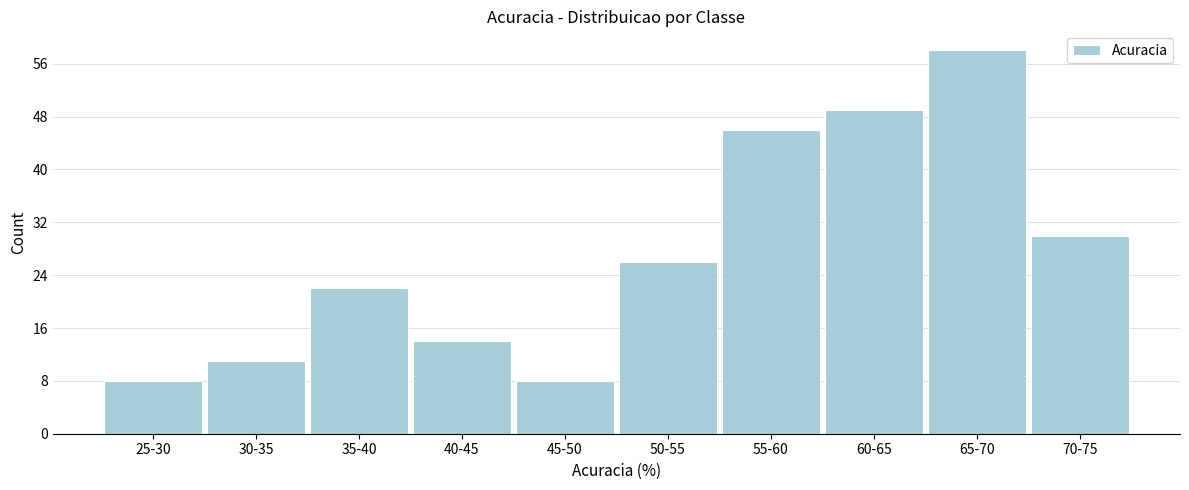

Reading left to right, list all the values displayed in this chart.

8	11	22	14	8	26	46	49	58	30